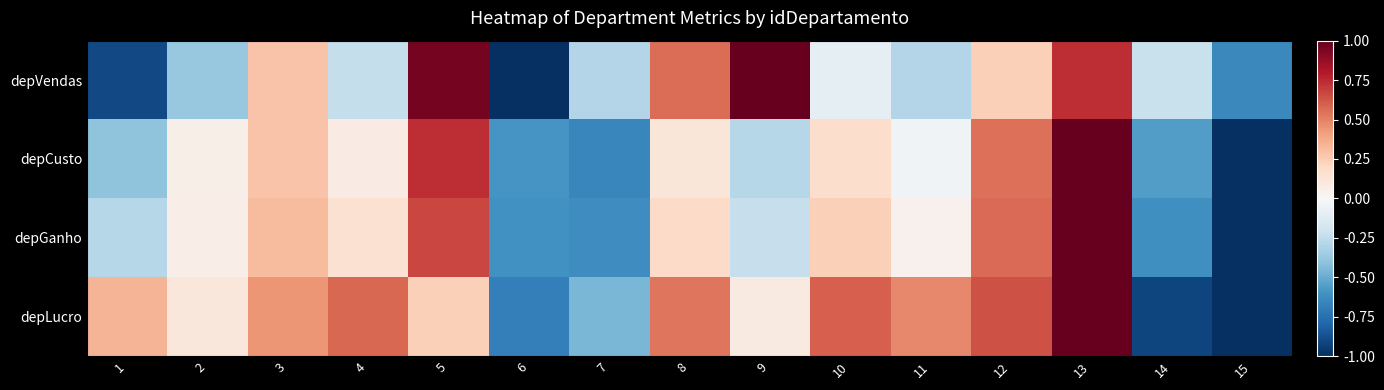

Between 2 and 14, which is larger?

14